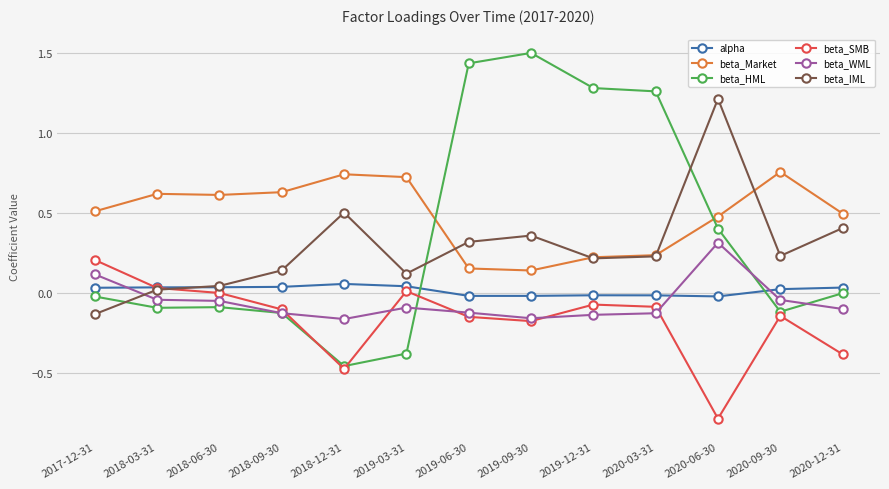

How many values in the beta_IML series are below 0?

1